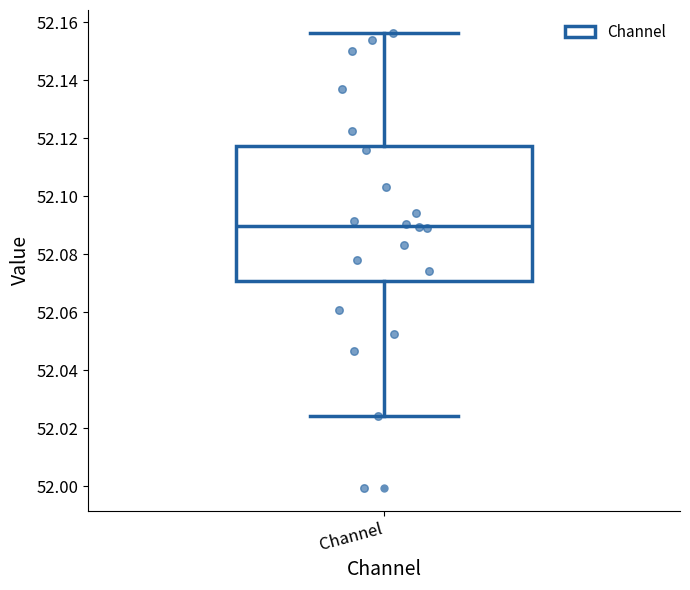

Read this box plot against the y-axis: the position of the median line, the range covered by the box, and the ends of both whiskers. The values are not printed on the chart, so give them approximately, as read against the axis.

median 52.090, box 52.070 to 52.118, whiskers 52.024 to 52.156